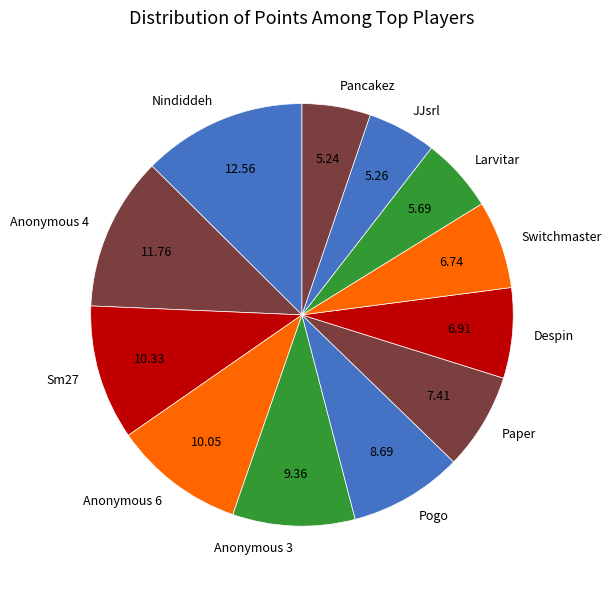

Do Nindiddeh and Switchmaster together represent more than half of the pie?

No